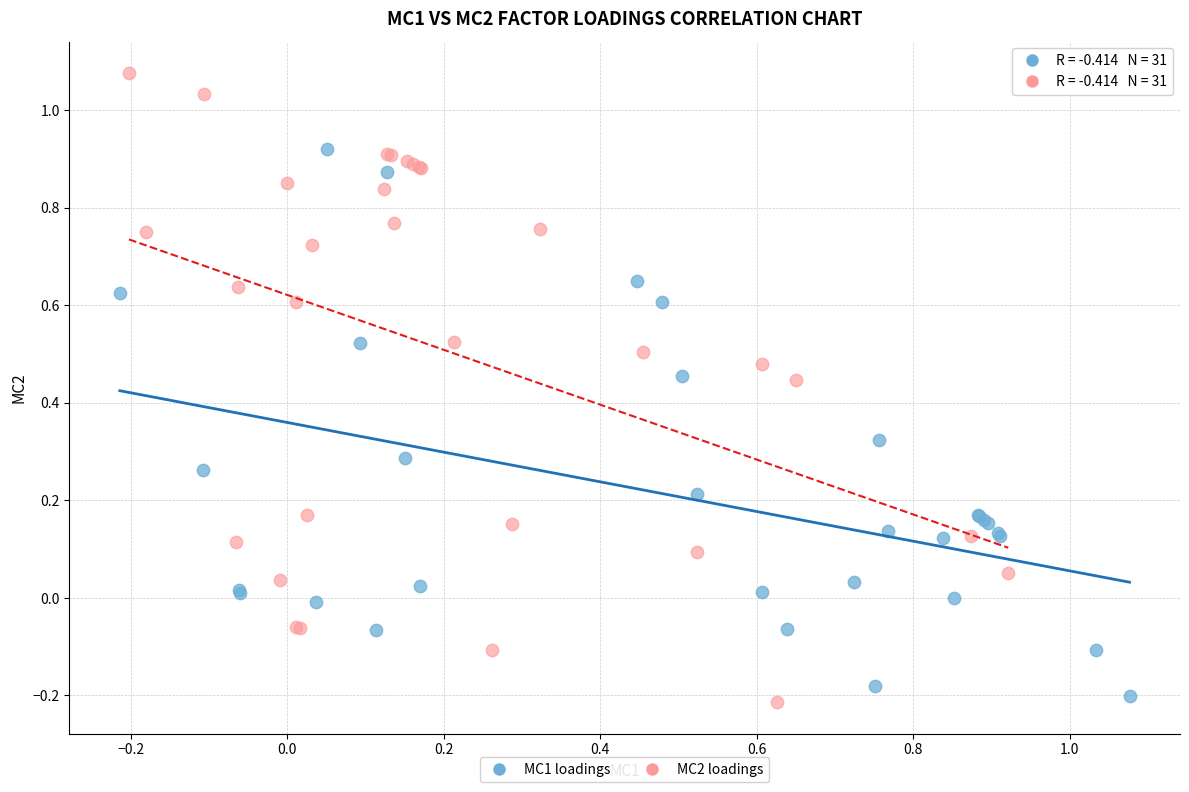

Which series reaches the maximum Y coordinate?

MC2 loadings